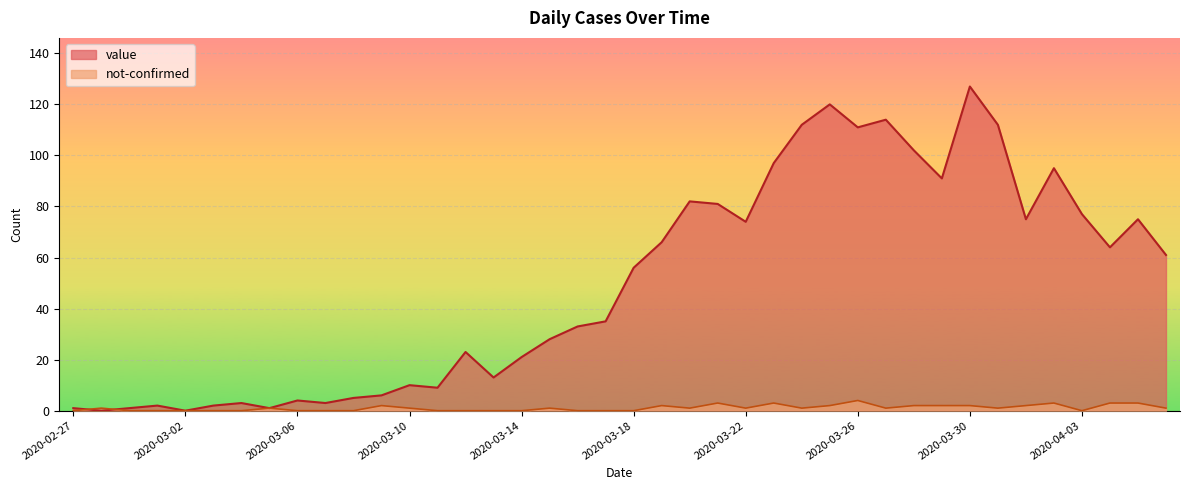

What is the maximum value for value?

127